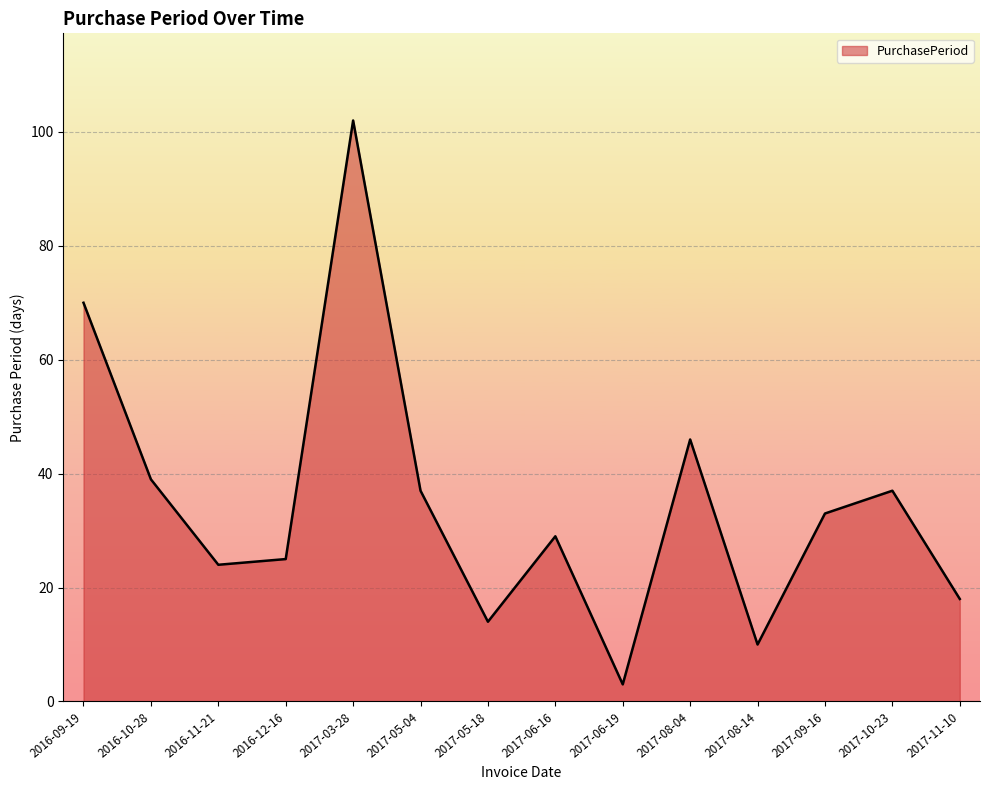

Does the chart display data point markers on the line(s)?

No